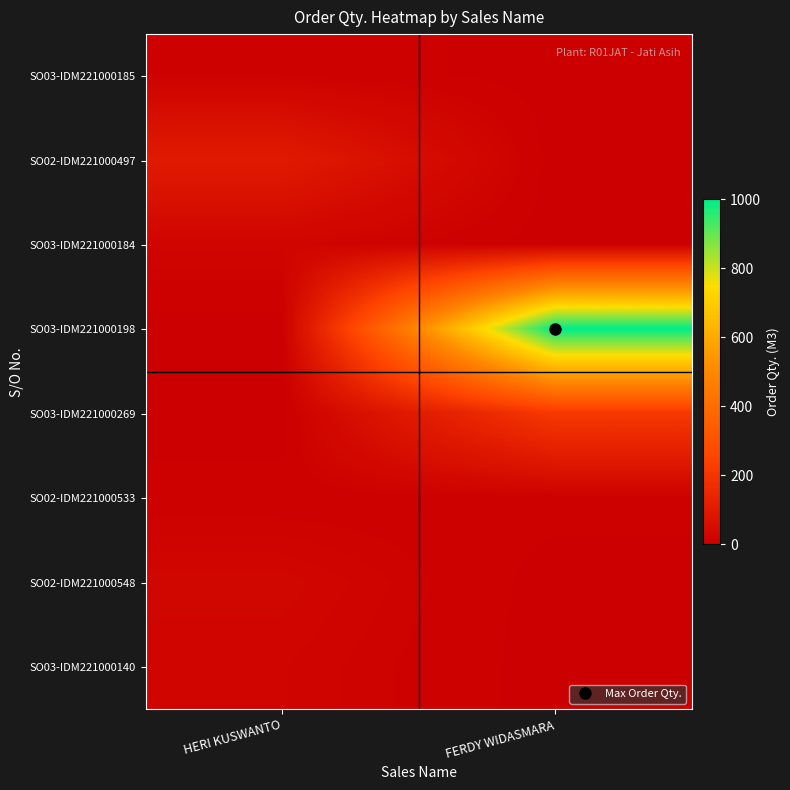

Between FERDY WIDASMARA and HERI KUSWANTO, which is larger?

HERI KUSWANTO